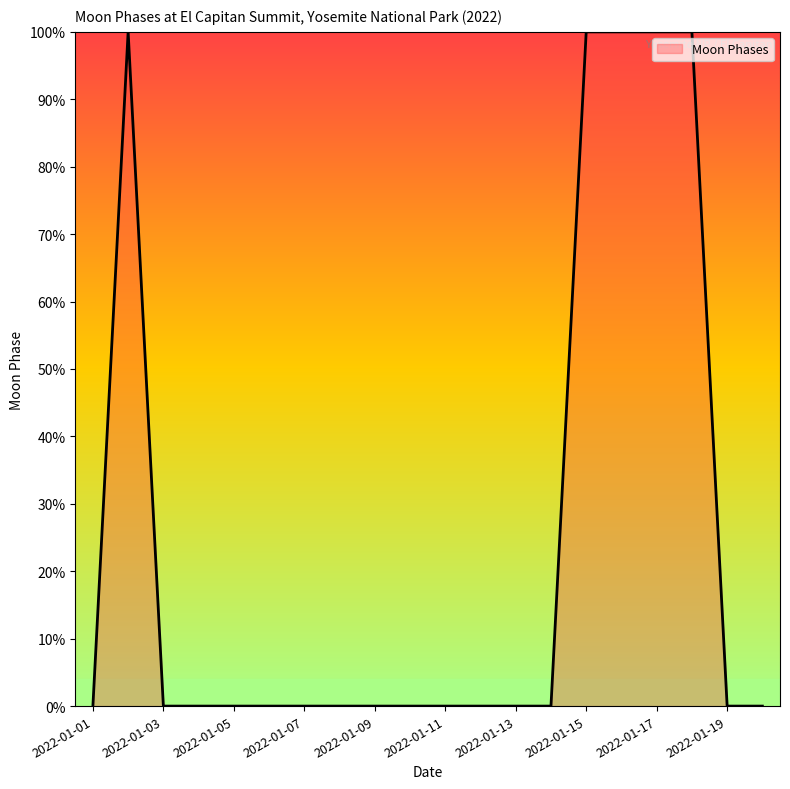

How many categories are shown in the chart?

20